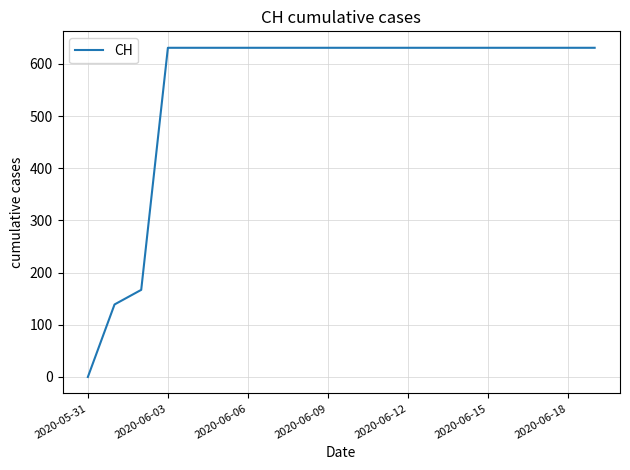

What is the maximum value shown in the chart?

631